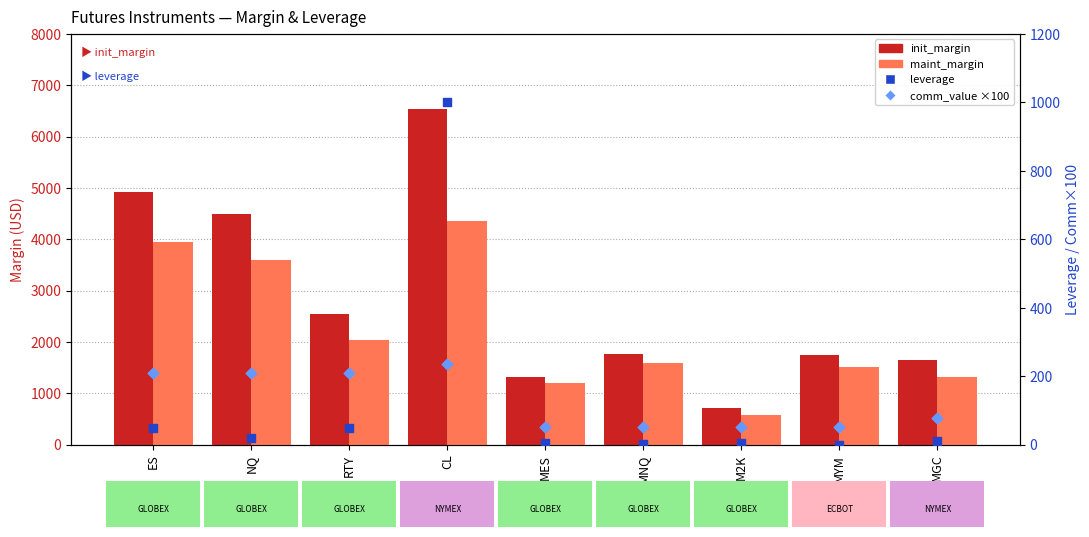

At how many categories does at least one series exceed 5078?

1